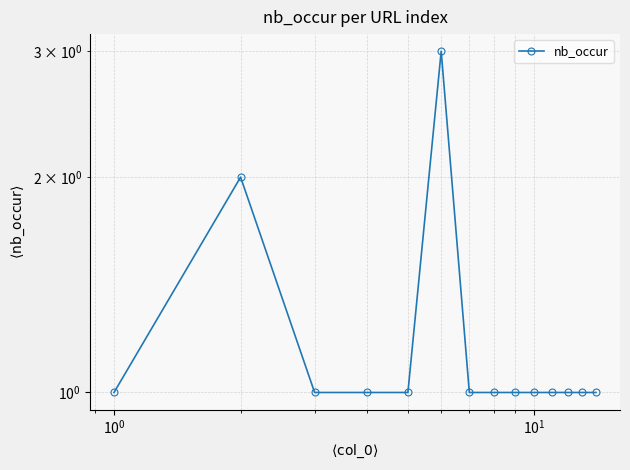

Reading left to right, list all the values displayed in this chart.

1	2	1	1	1	3	1	1	1	1	1	1	1	1